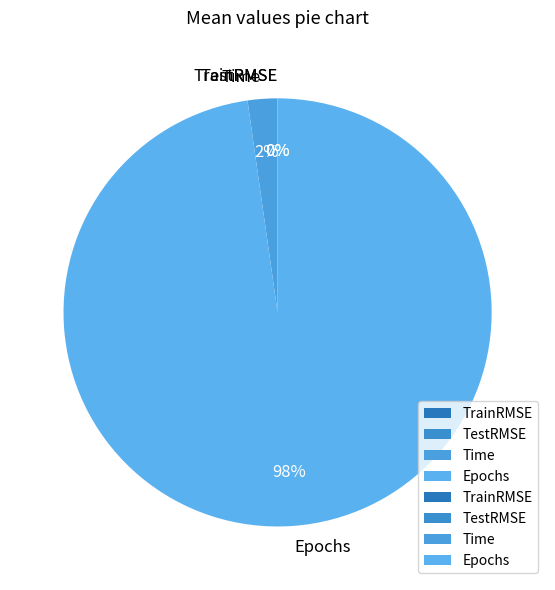

What percentage is the Epochs slice, to the nearest percent?

98%